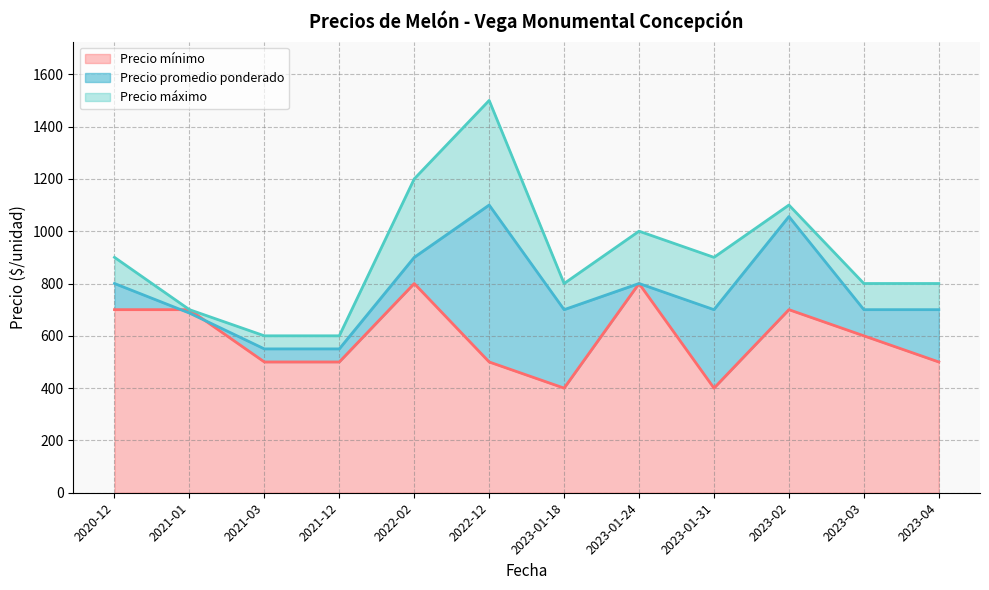

Between 2022-02 and 2023-01-24, which series saw the biggest shift?

Precio máximo